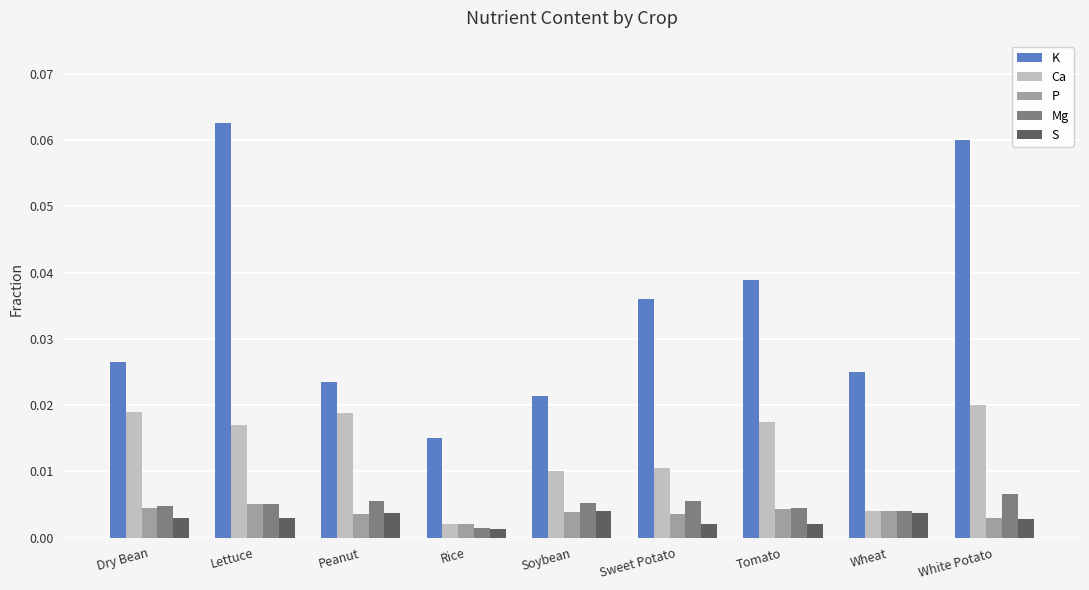

At how many categories does at least one series exceed 0?

9